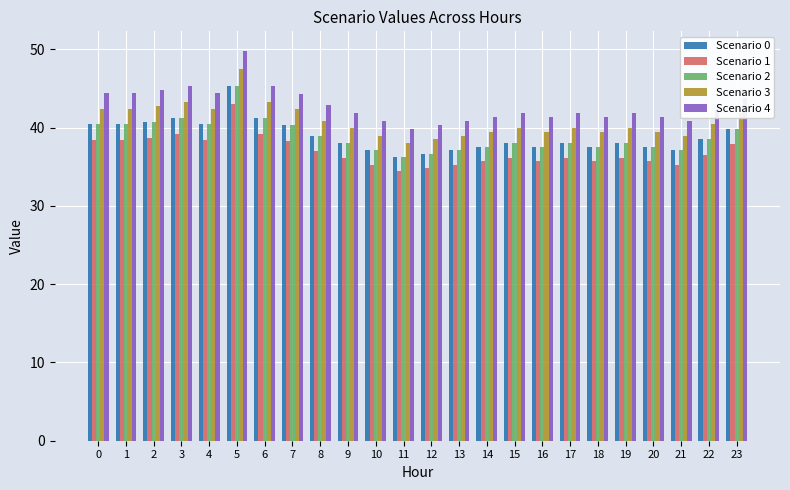

What is the value of the Scenario 3 bar at the 19th from the left?

39.5